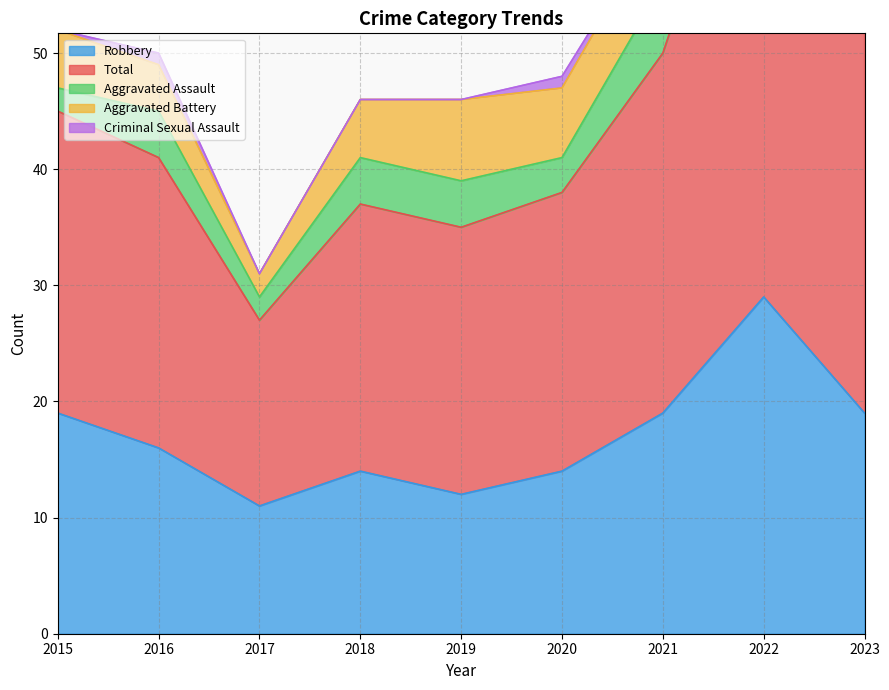

How many data points in Aggravated Battery are less than 6?

4